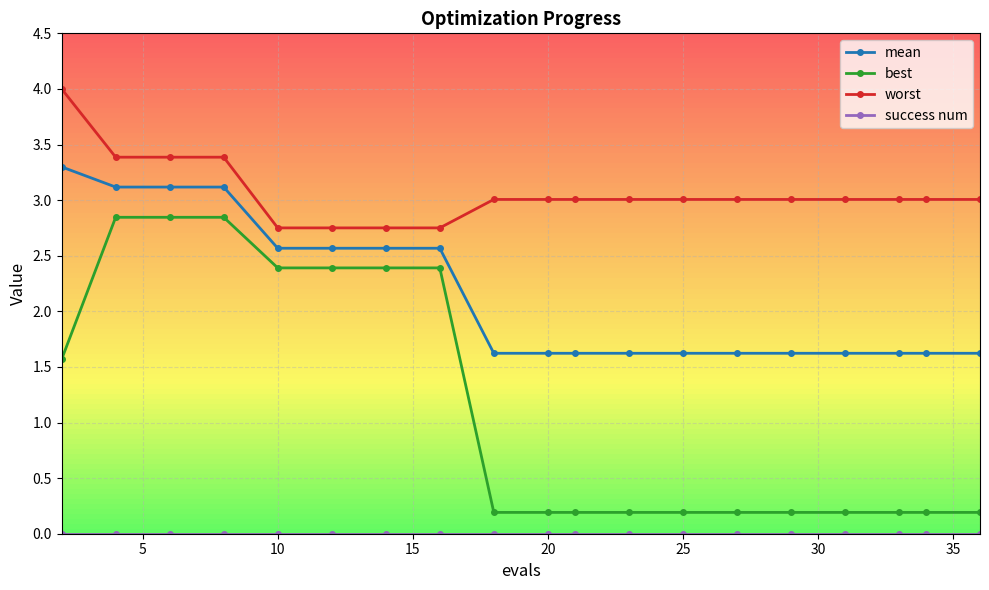

What is the sum of all worst values?

58.2